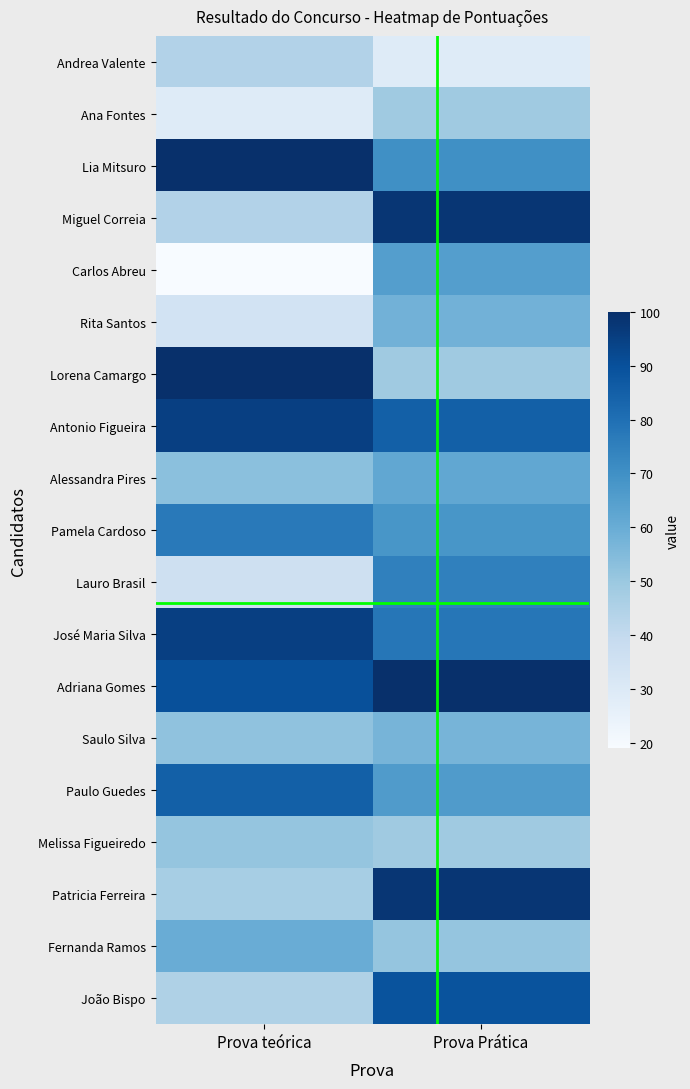

How many data points does each series have?

2